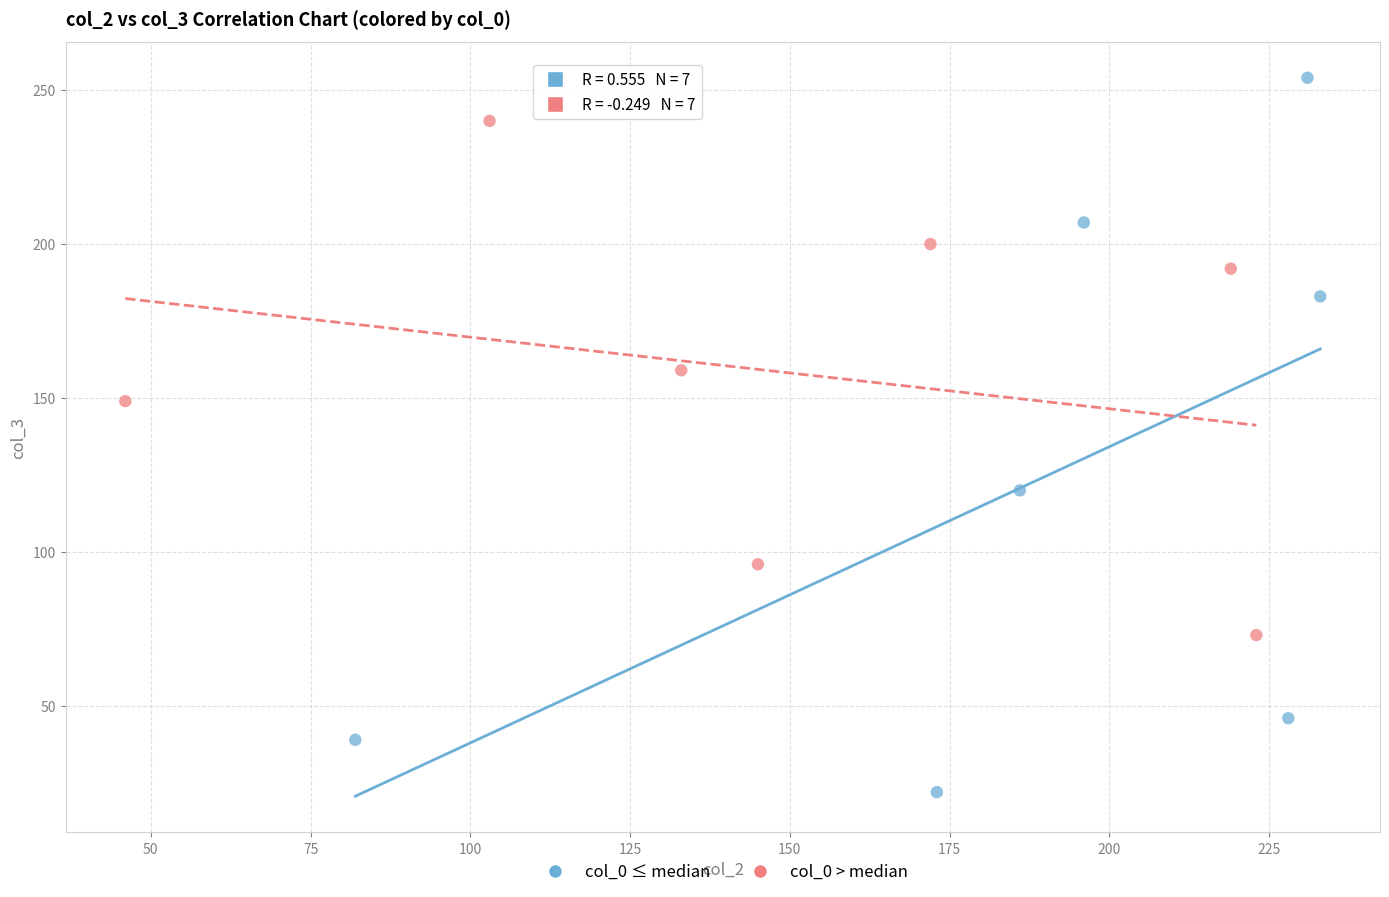

What are all the series names shown in the legend?

col_0 ≤ median, col_0 > median